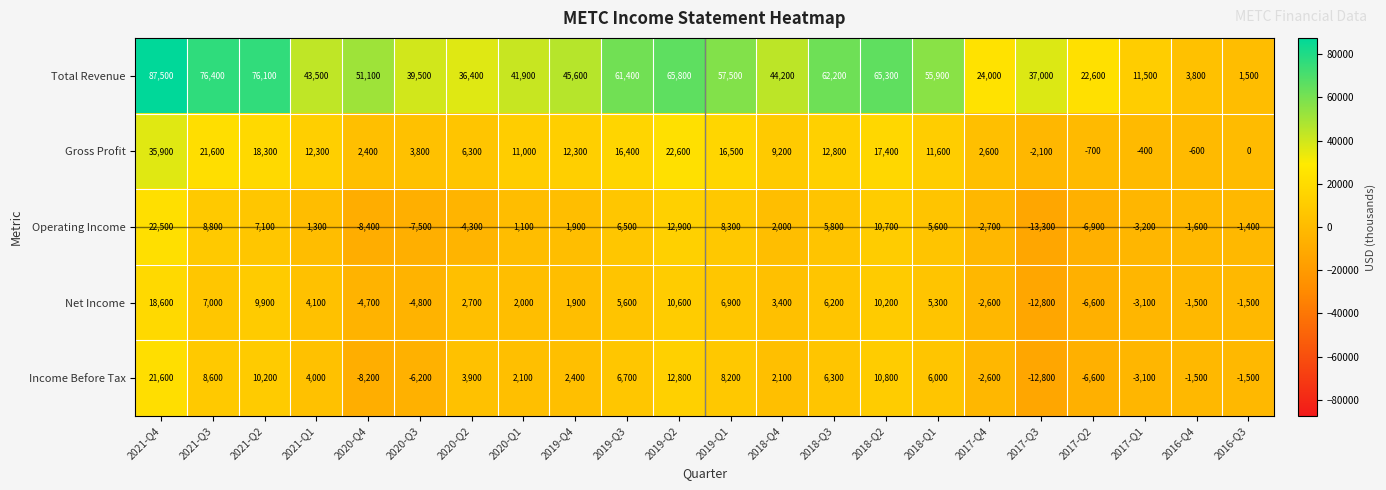

True or false: Gross Profit has a value of -400 at 2017-Q1.

True